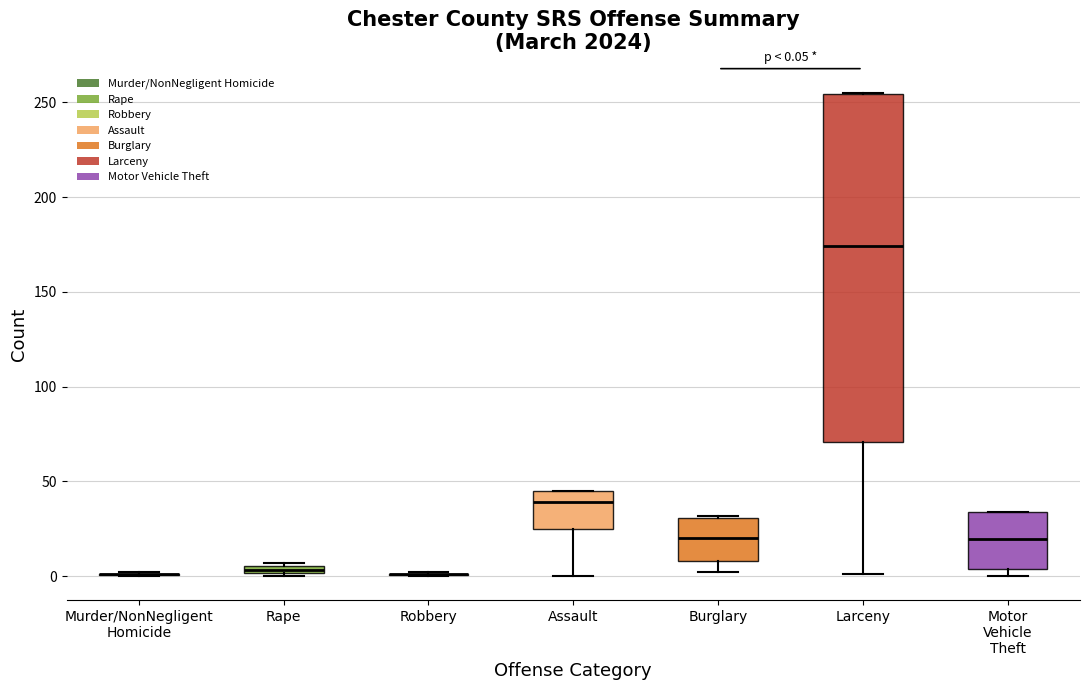

Comparing the boxes themselves (not the whiskers), which one is the tallest?

Larceny